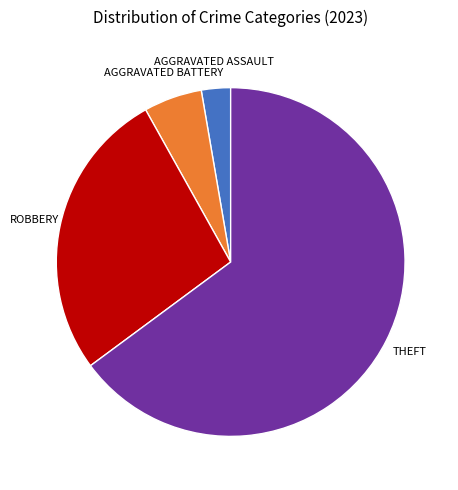

Does any single category account for the majority?

Yes